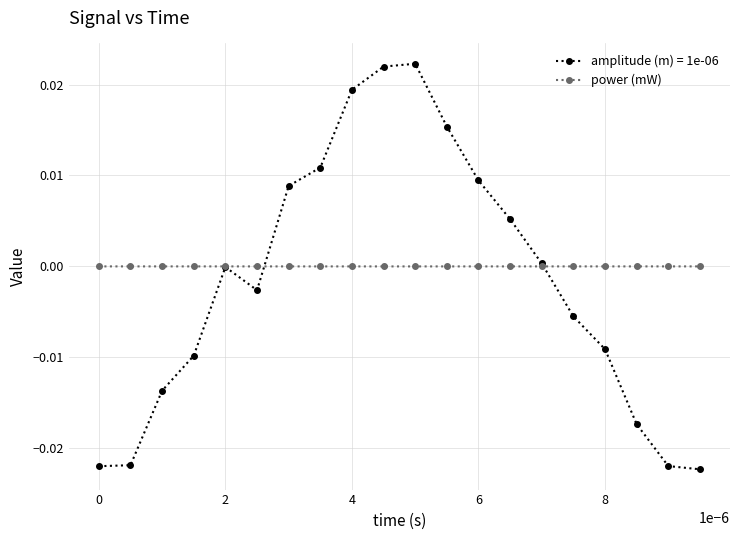

Is this an area chart (filled region under the line)?

No